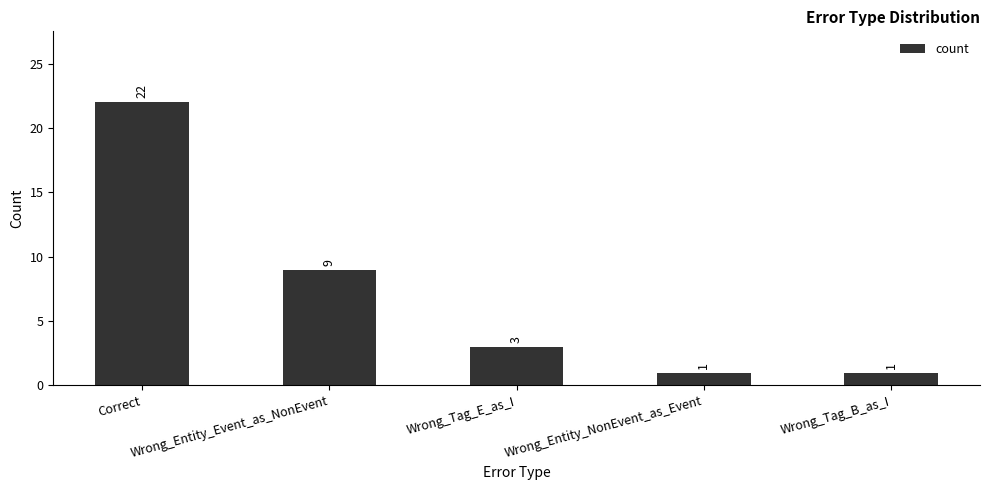

The value at Wrong_Tag_B_as_I is 1. True or false?

True